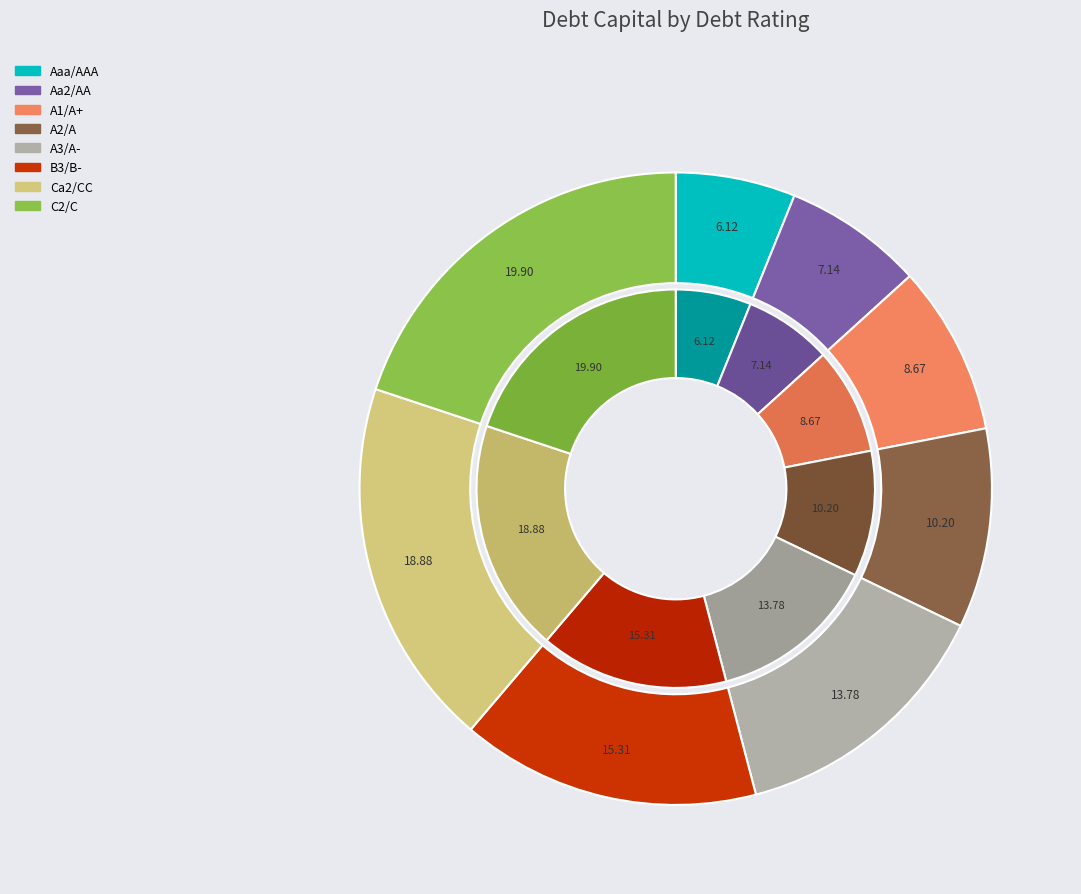

To the nearest percent, what portion does A2/A represent?

10%